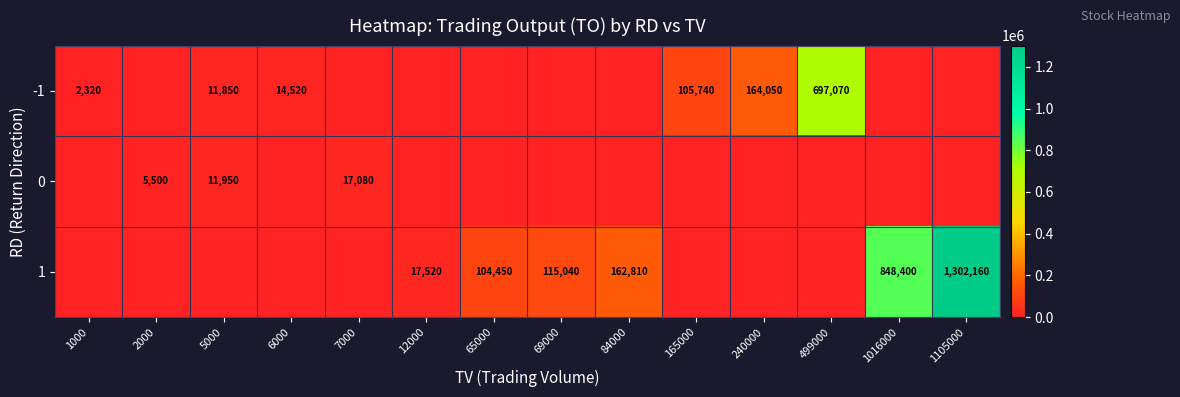

Is it true that 1 equals 23670 at 12000?

False